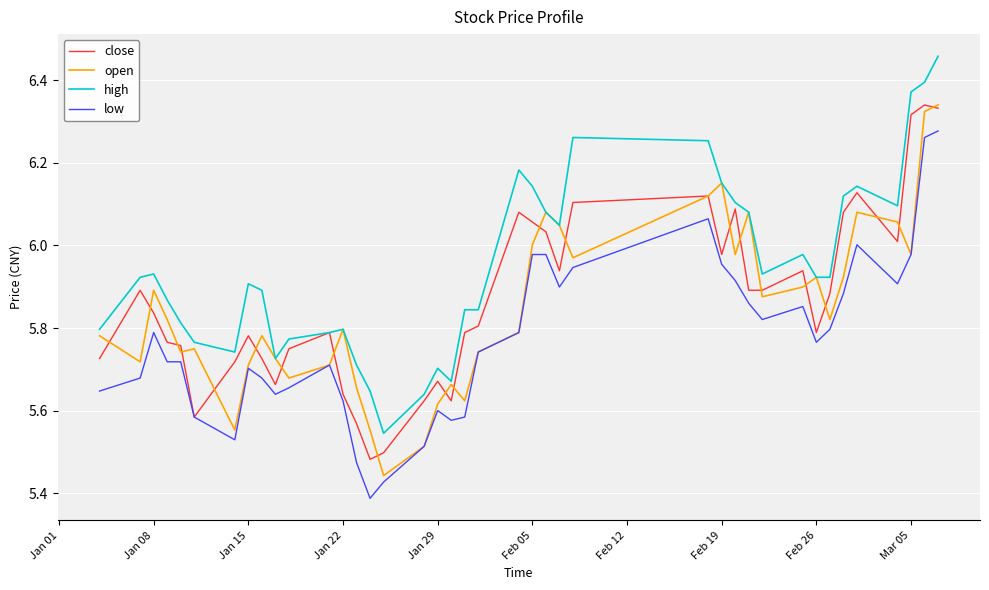

True or false: low and high intersect in this chart.

False